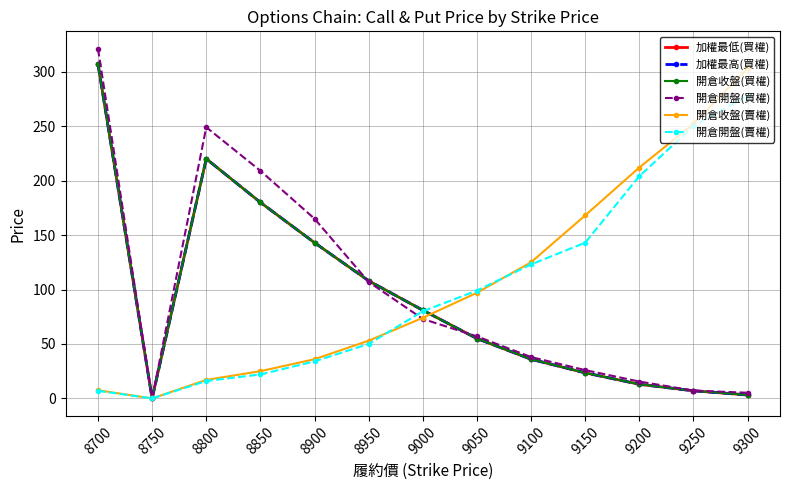

How many series are shown in this chart?

6